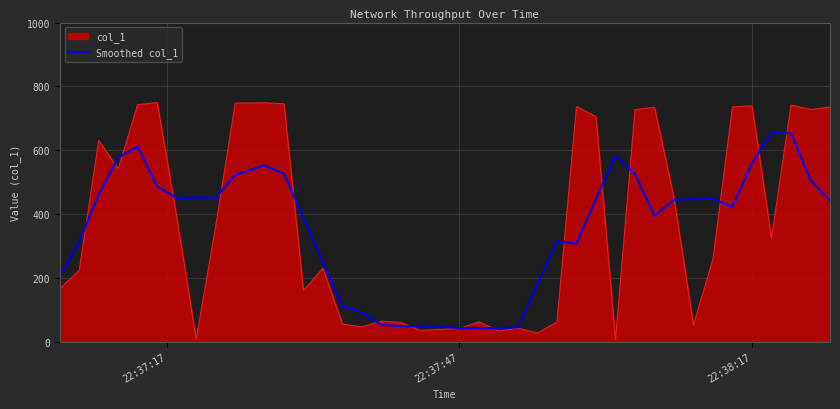

Rank the series by their maximum value, from lowest to highest.

Smoothed col_1, col_1